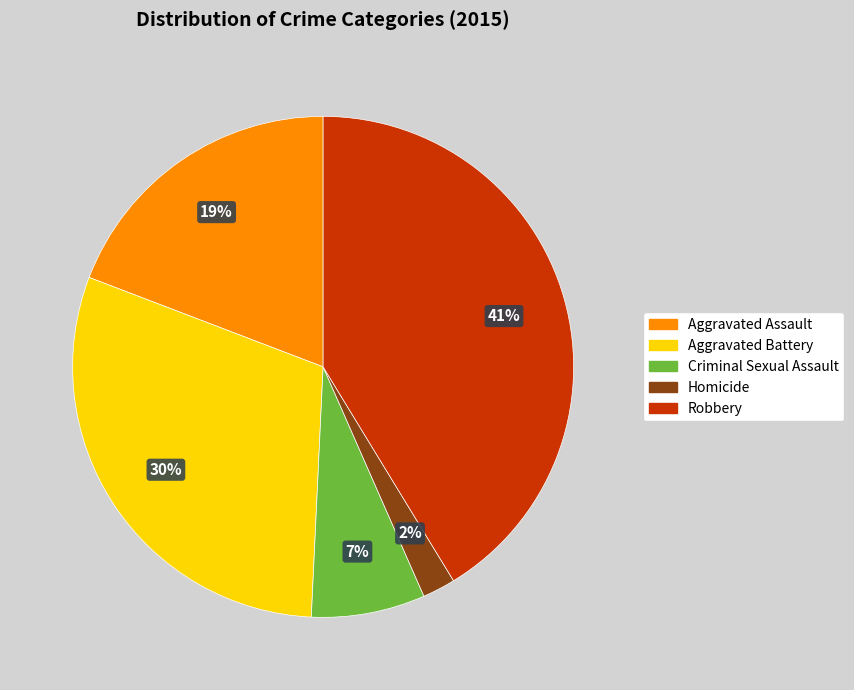

Does Robbery account for over 50% of the chart?

No